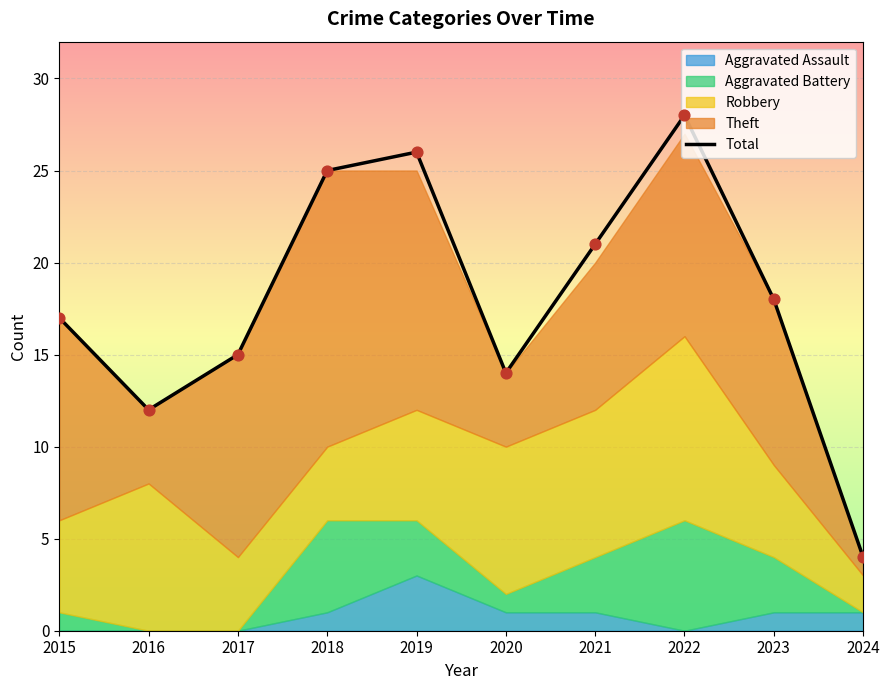

What is the change in value from 2017 to 2024?

-11